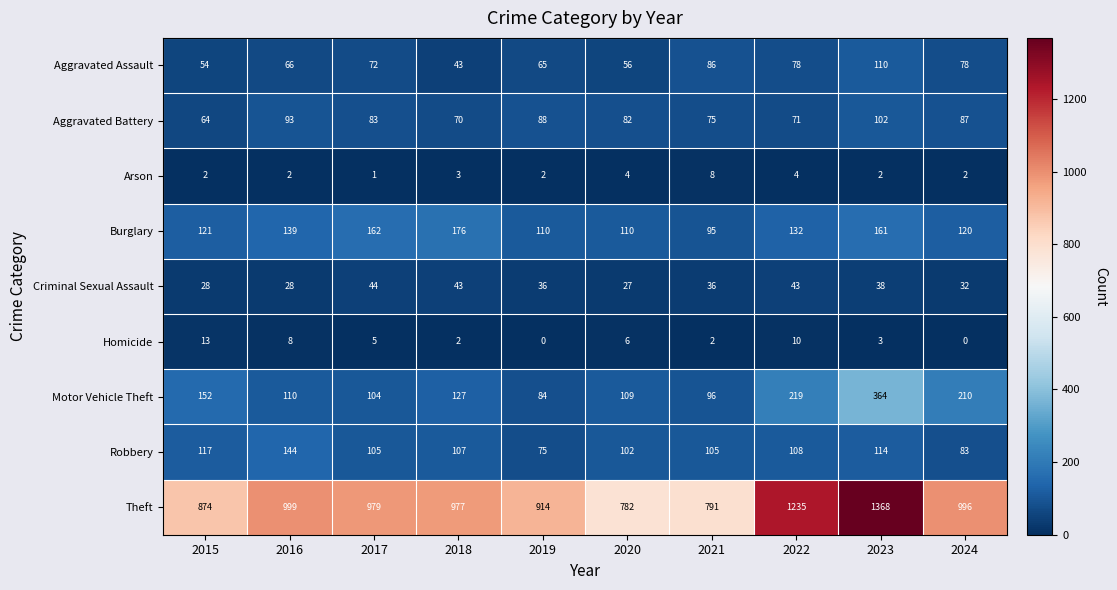

The Burglary series shows 169 at 2024. True or false?

False